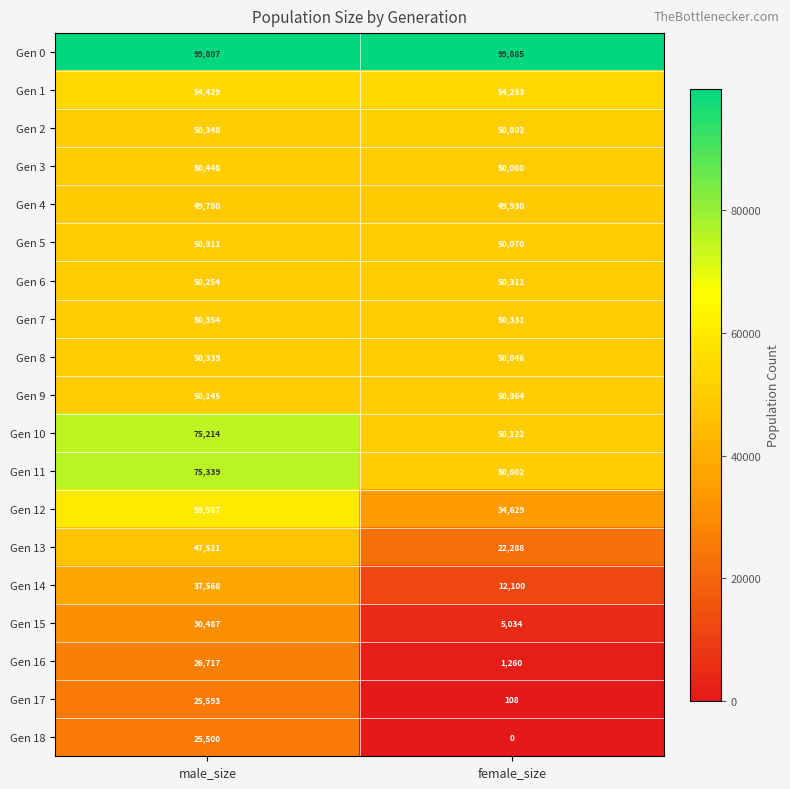

The Gen 2 series shows 50802 at female_size. True or false?

True